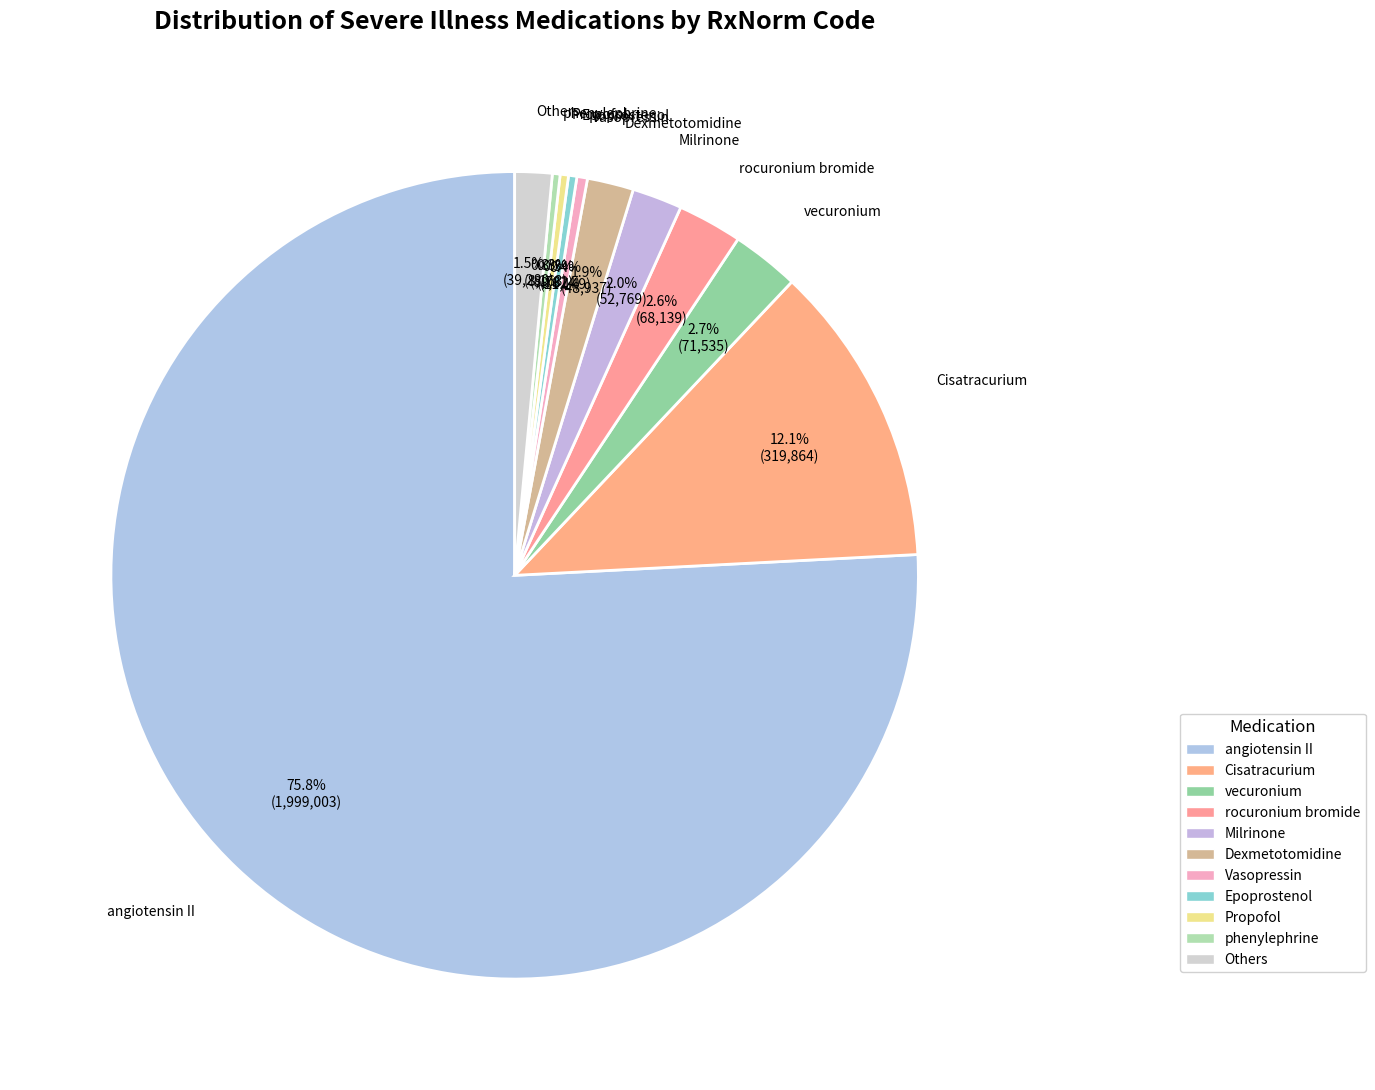

Does any single category account for the majority?

Yes